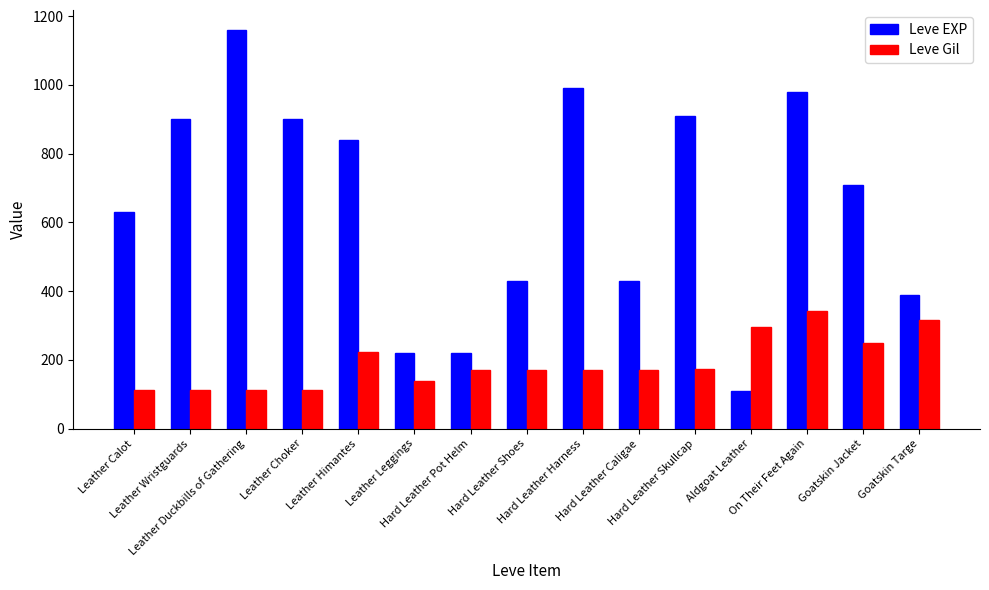

At which label is Leve EXP closest to 635?

Leather Calot